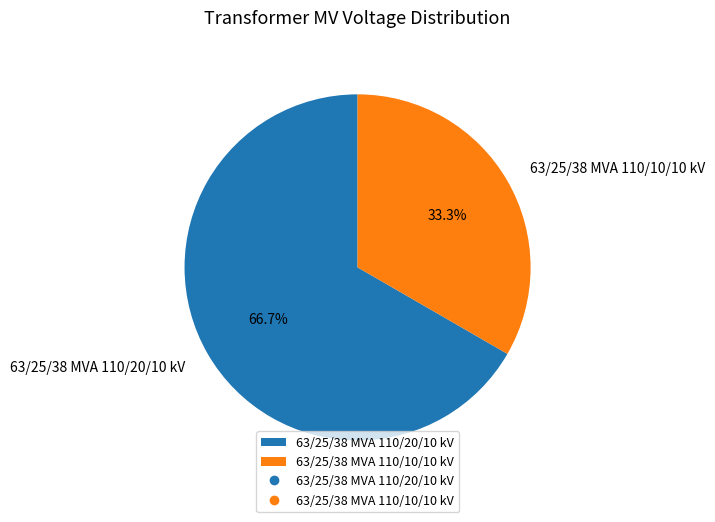

To the nearest percent, what is the average slice percentage?

50%